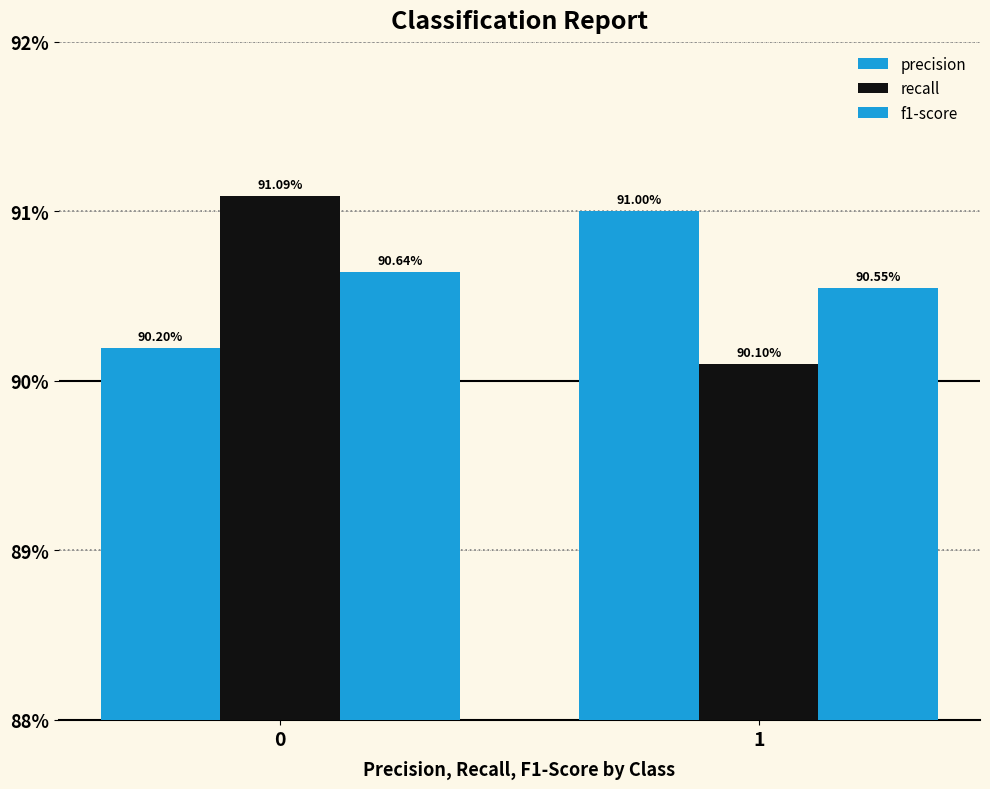

The value of precision at 1 is 1.6. True or false?

False